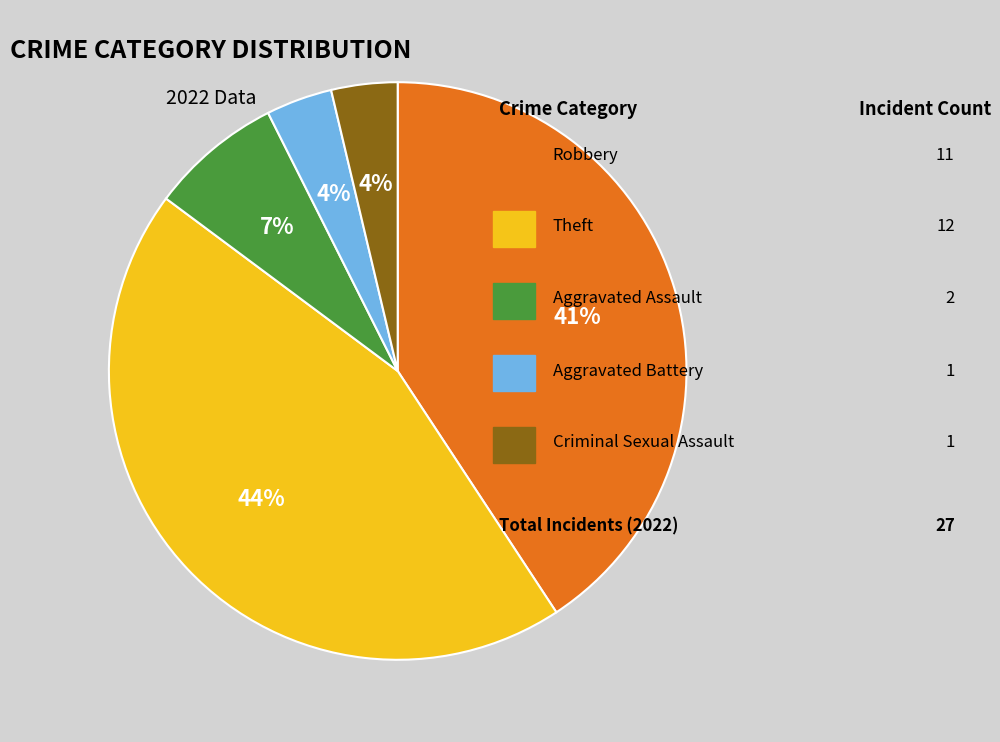

To the nearest percent, what is the average slice percentage?

20%